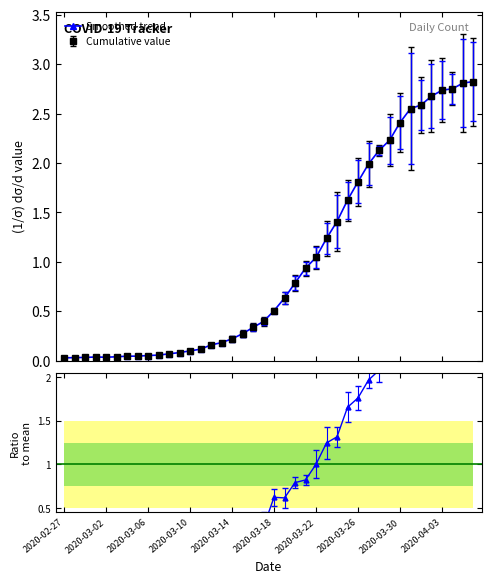

What is the value of the 35th point from the left?

2.6